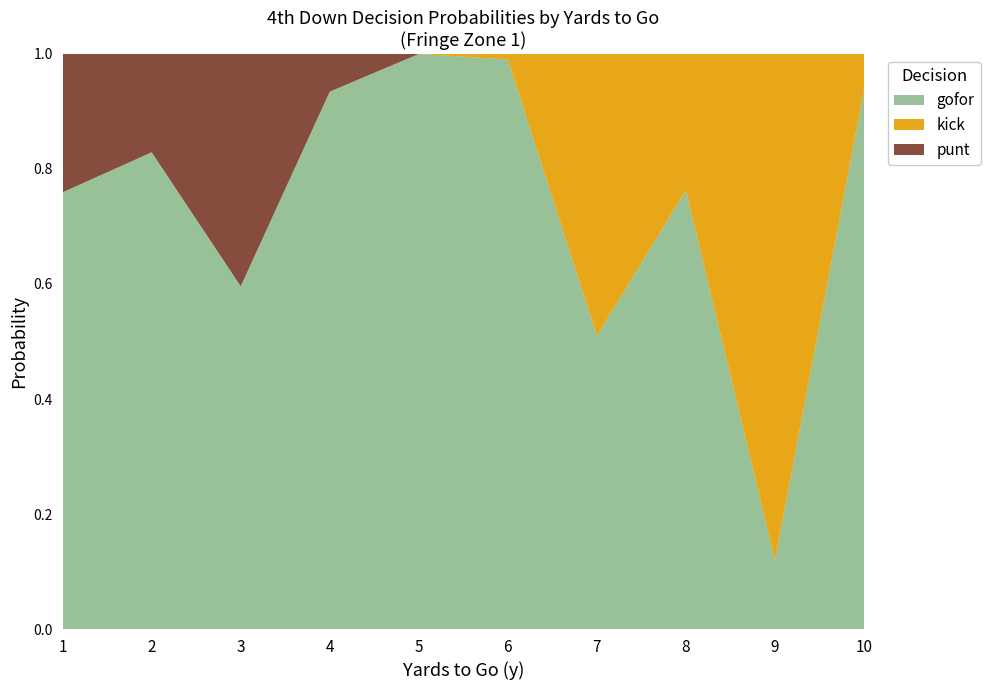

Reading left to right, transcribe all the data shown in this chart.

gofor: 1=0.8	2=0.8	3=0.6	4=0.9	5=1.0	6=1.0	7=0.5	8=0.8	9=0.1	10=0.9
kick: 1=0.0	2=0.0	3=0.0	4=0.0	5=0.0	6=0.0	7=0.5	8=0.2	9=0.9	10=0.1
punt: 1=0.2	2=0.2	3=0.4	4=0.1	5=0.0	6=0.0	7=0.0	8=0.0	9=0.0	10=0.0